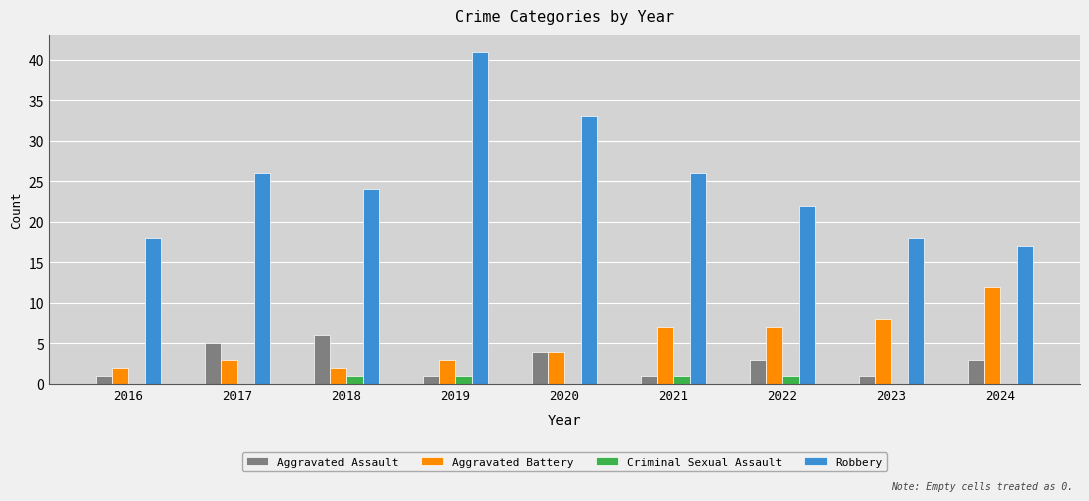

Which series has the widest spread of values?

Robbery